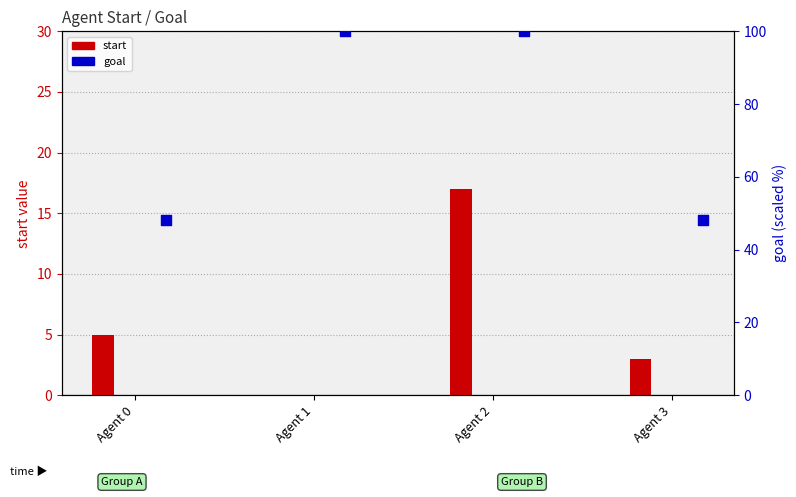

At which category is the sum across all series the highest?

Agent 2